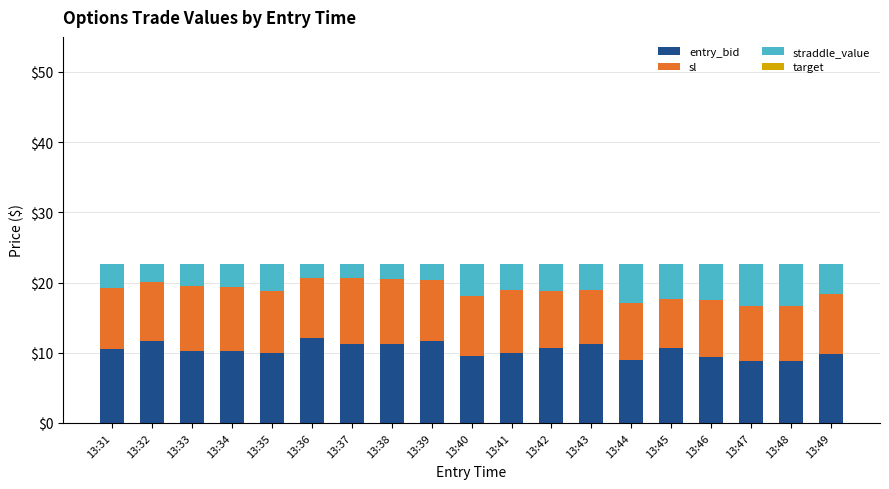

What is the maximum value for entry_bid?

12.1